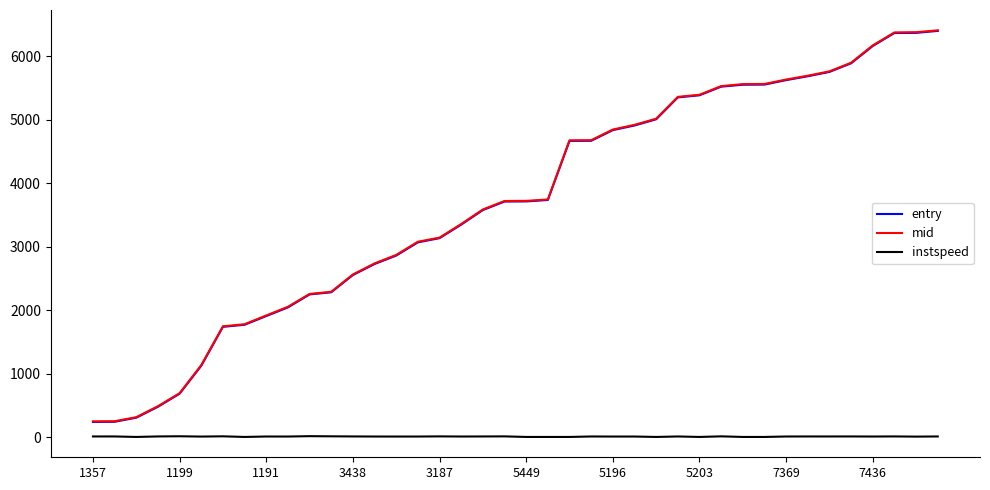

What are all the series names shown in the legend?

entry, mid, instspeed